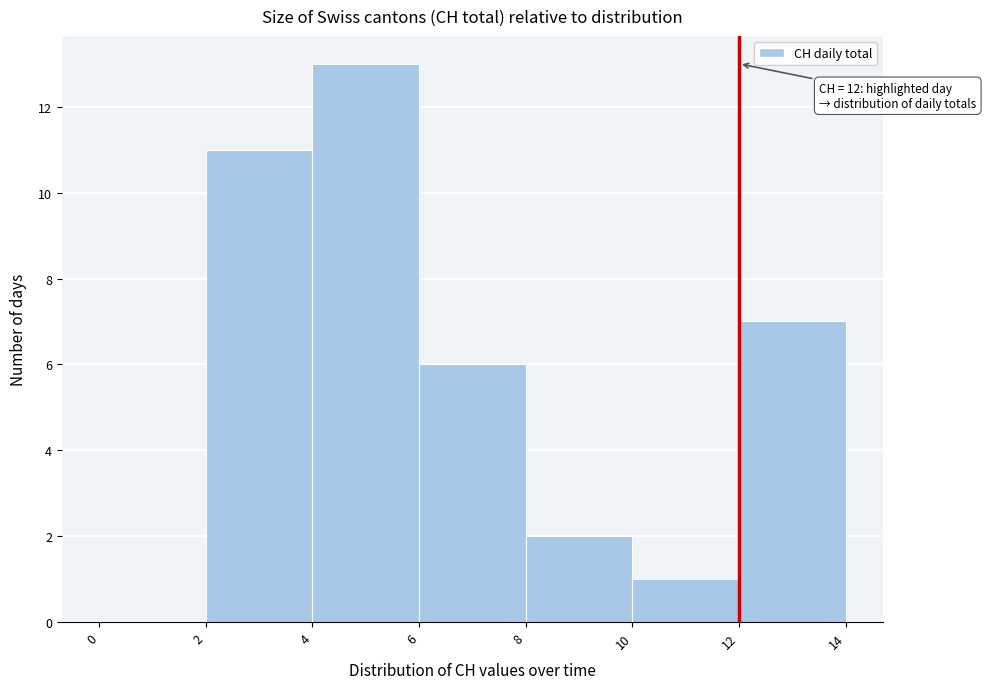

Which range on the x-axis has the tallest bar?

4 to 6